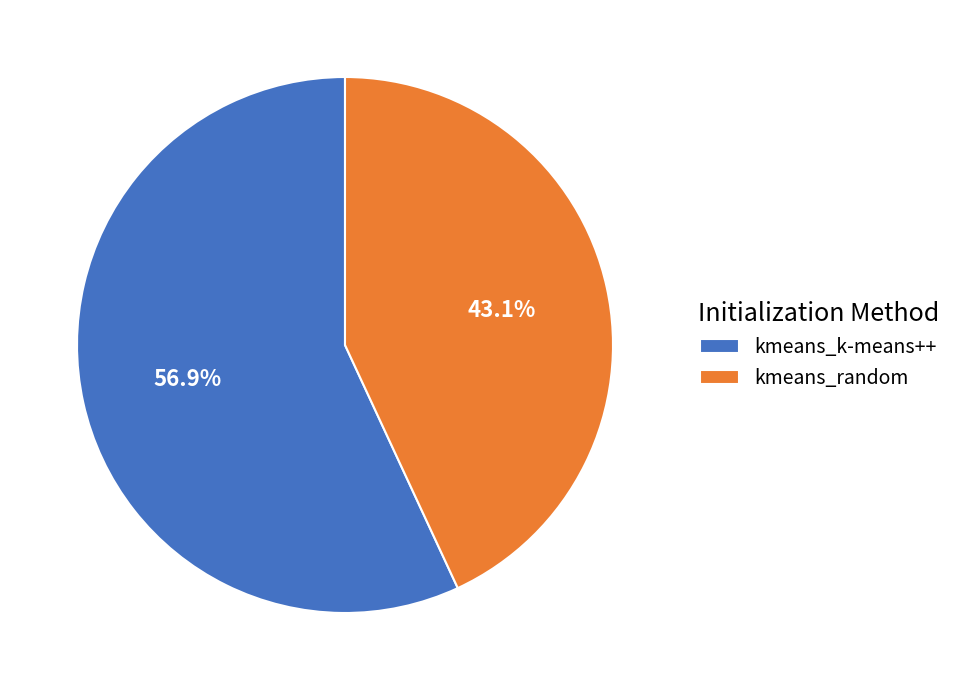

Between kmeans_random and kmeans_k-means++, which is larger?

kmeans_k-means++